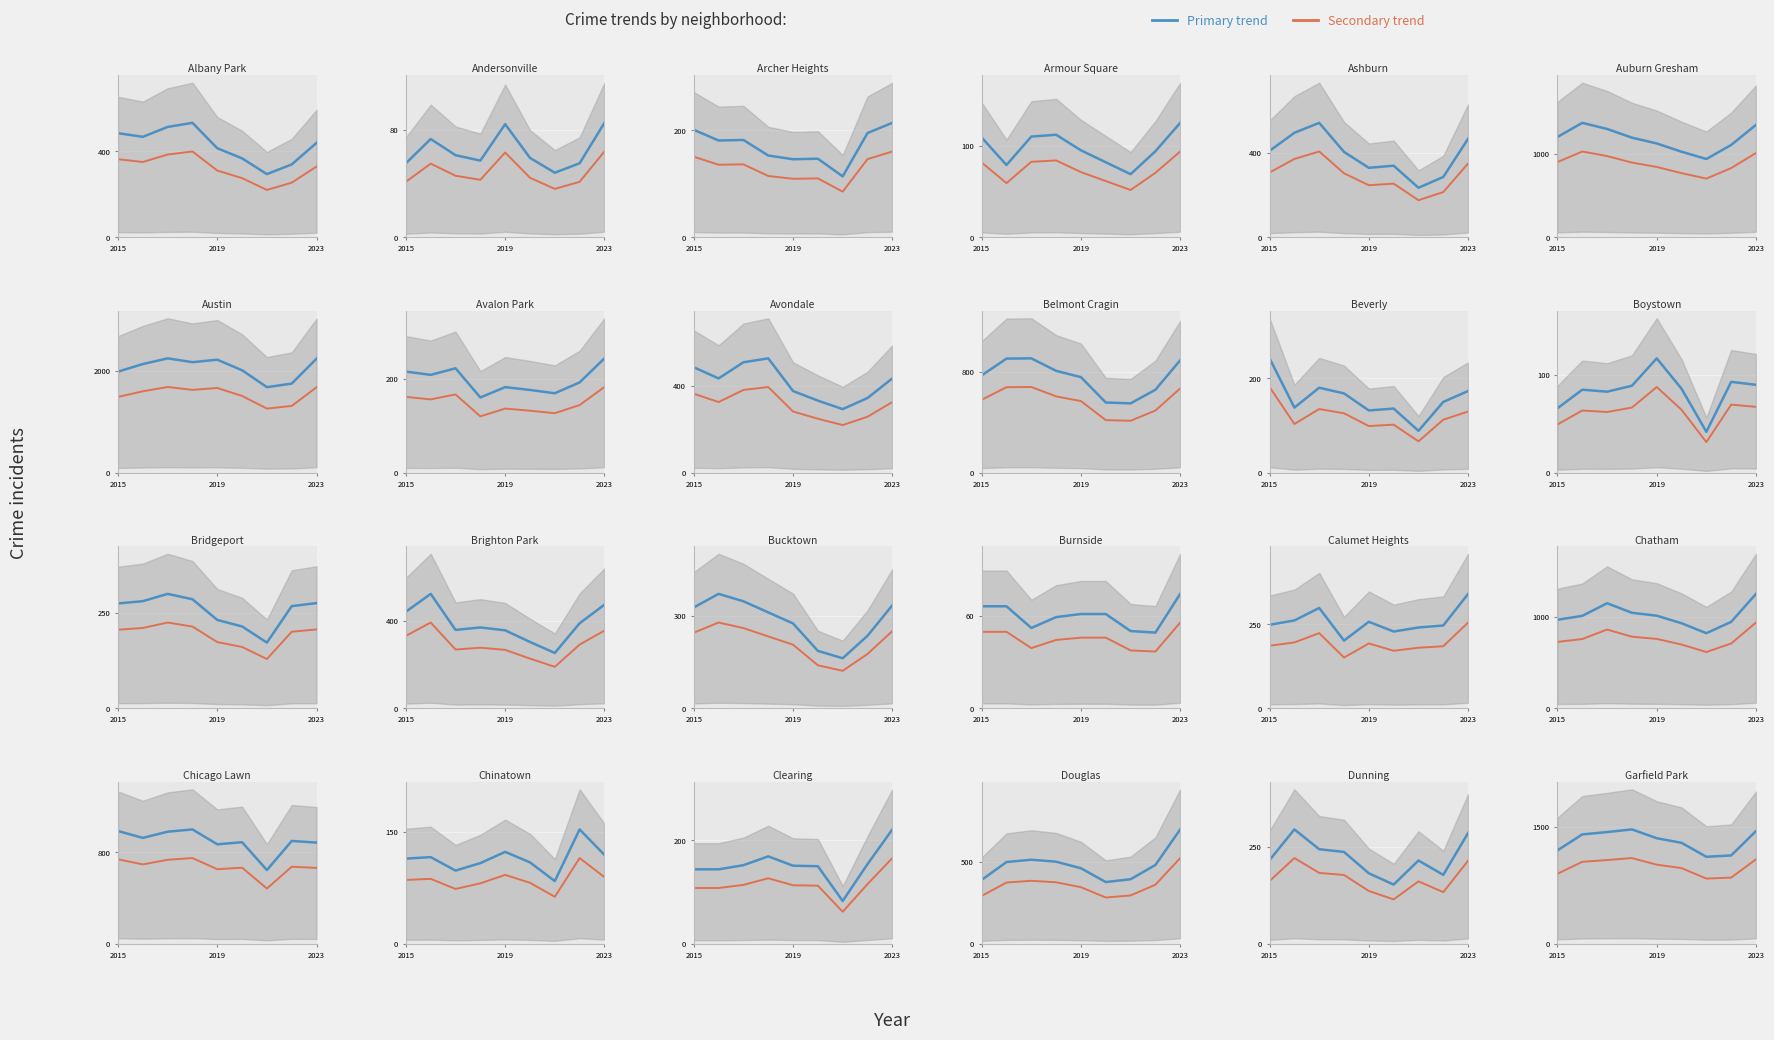

List the series in order of their peak value, lowest first.

Secondary trend, Primary trend